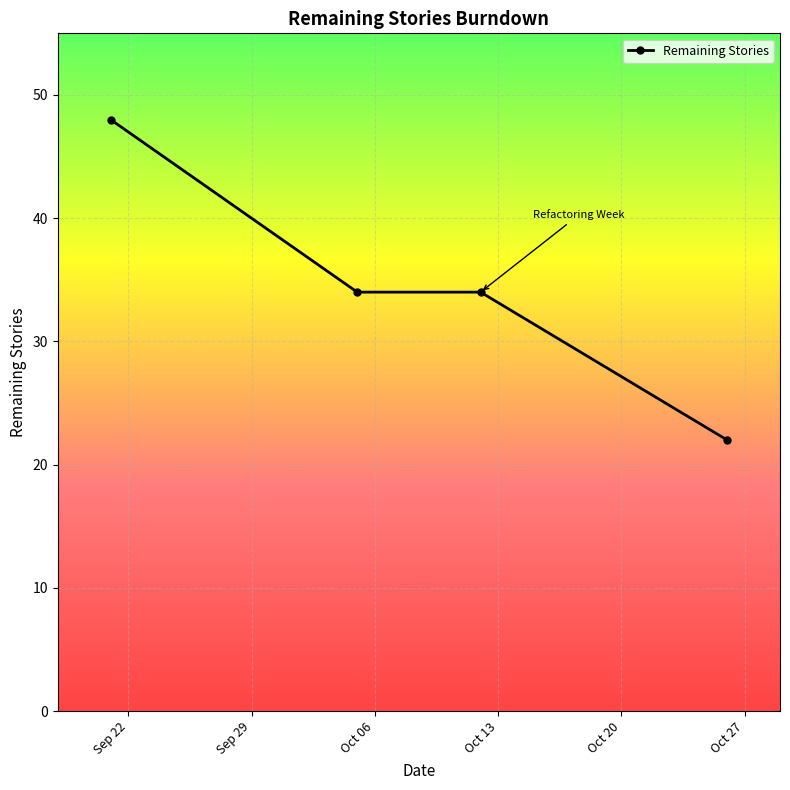

What is the value of the 2nd point from the left?

34